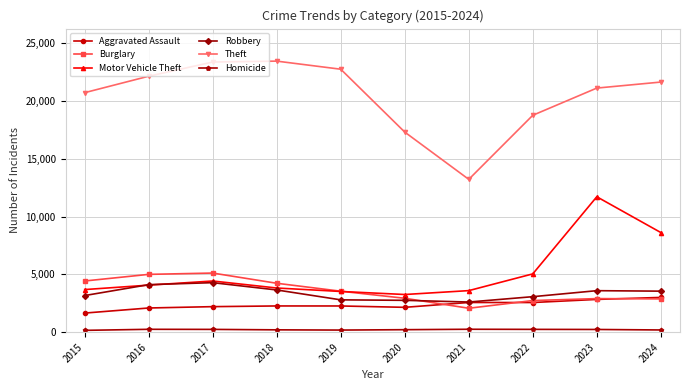

In Theft, how many points are lower than both neighbors (excluding endpoints)?

1